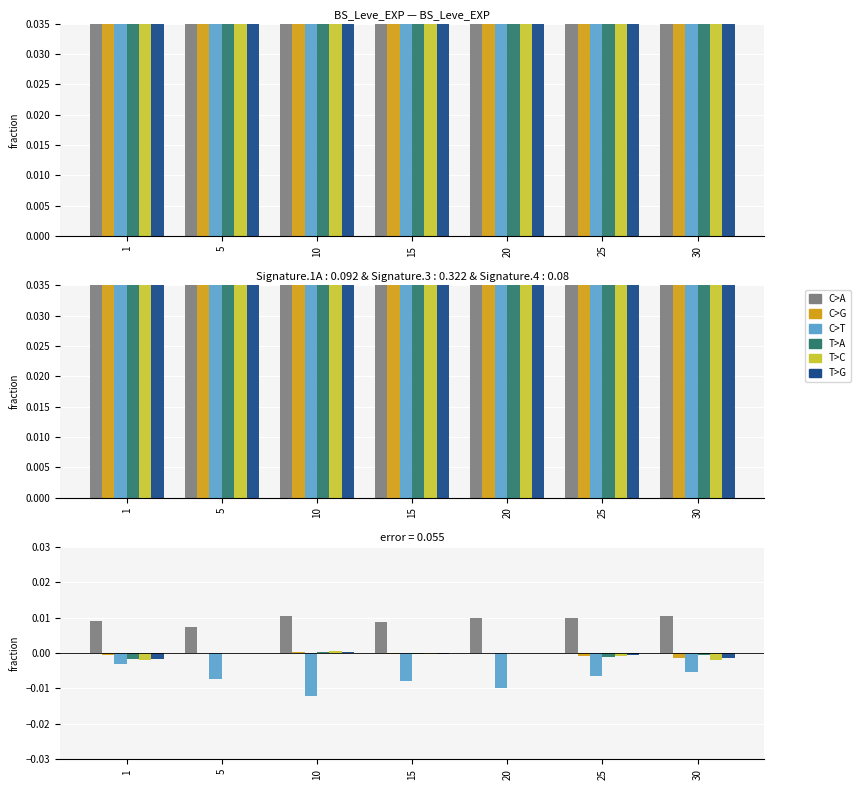

True or false: T>A has a value of -0.0 at 30.

False